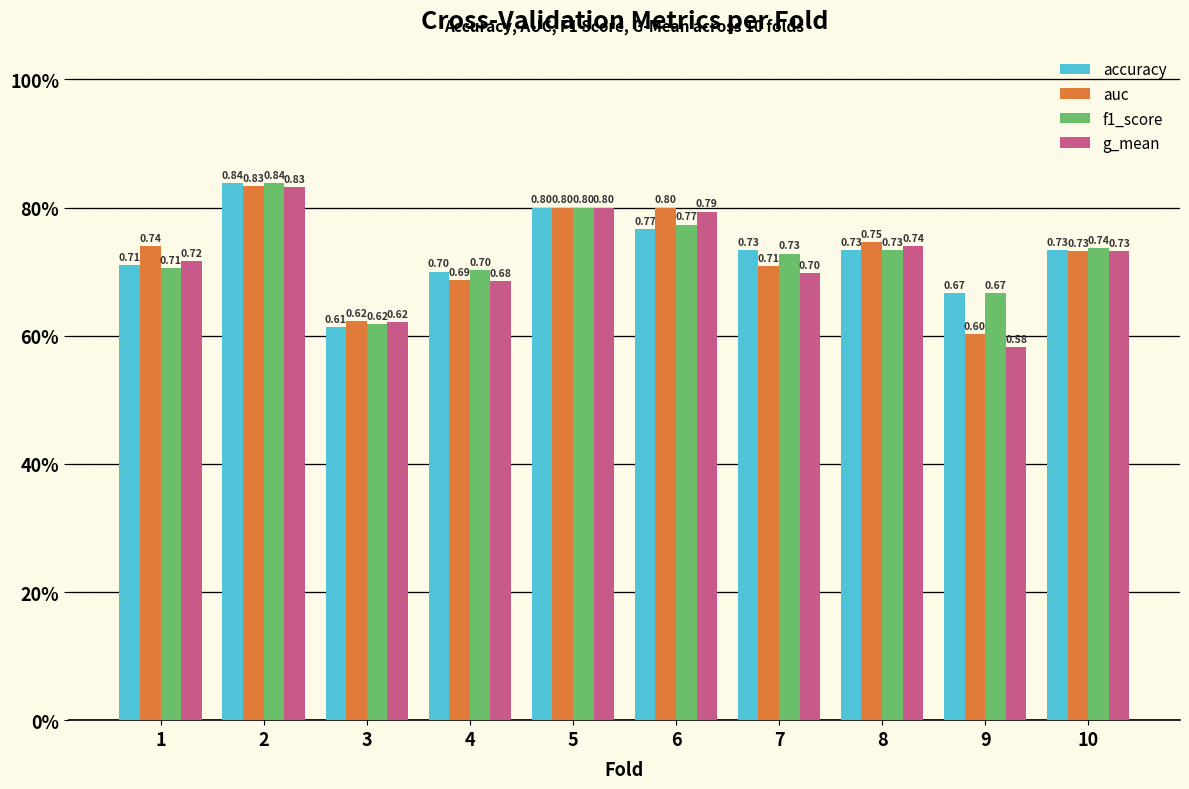

Reading left to right, list all the values displayed in this chart.

accuracy: 1=0.7	2=0.8	3=0.6	4=0.7	5=0.8	6=0.8	7=0.7	8=0.7	9=0.7	10=0.7
auc: 1=0.7	2=0.8	3=0.6	4=0.7	5=0.8	6=0.8	7=0.7	8=0.7	9=0.6	10=0.7
f1_score: 1=0.7	2=0.8	3=0.6	4=0.7	5=0.8	6=0.8	7=0.7	8=0.7	9=0.7	10=0.7
g_mean: 1=0.7	2=0.8	3=0.6	4=0.7	5=0.8	6=0.8	7=0.7	8=0.7	9=0.6	10=0.7